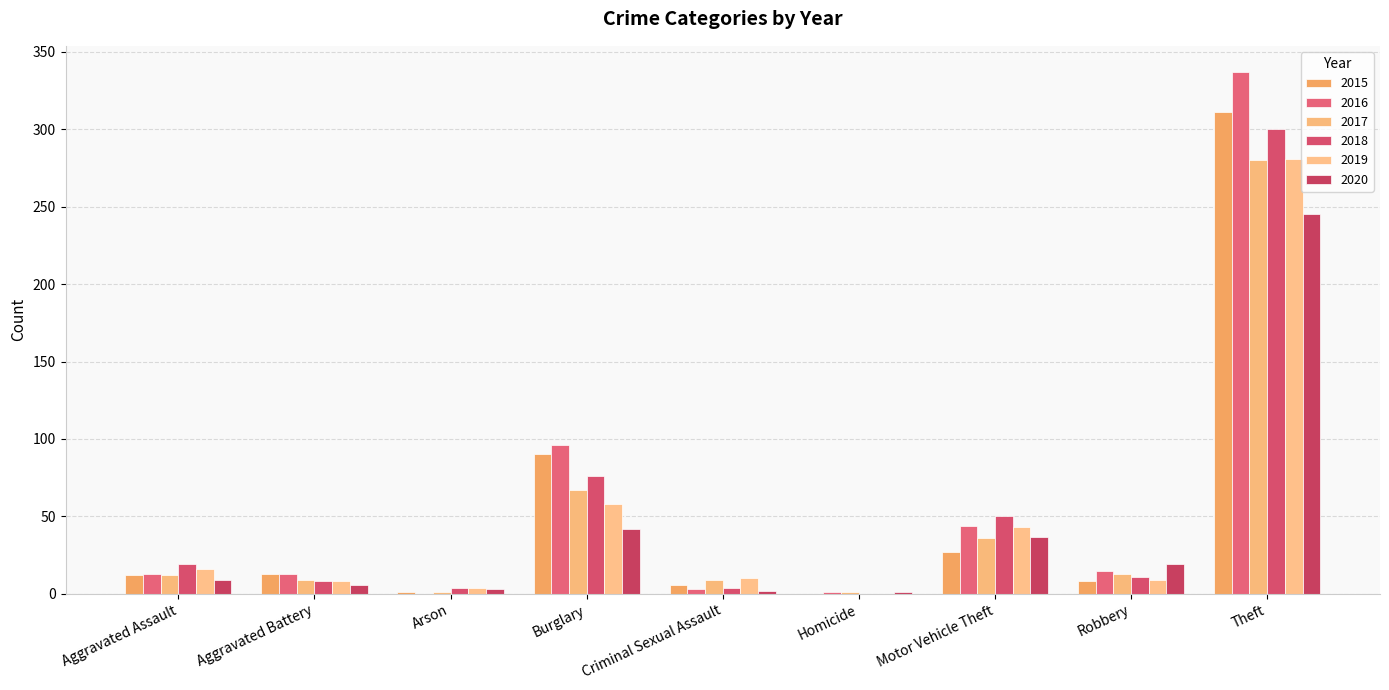

The 2015 series shows 11 at Criminal Sexual Assault. True or false?

False